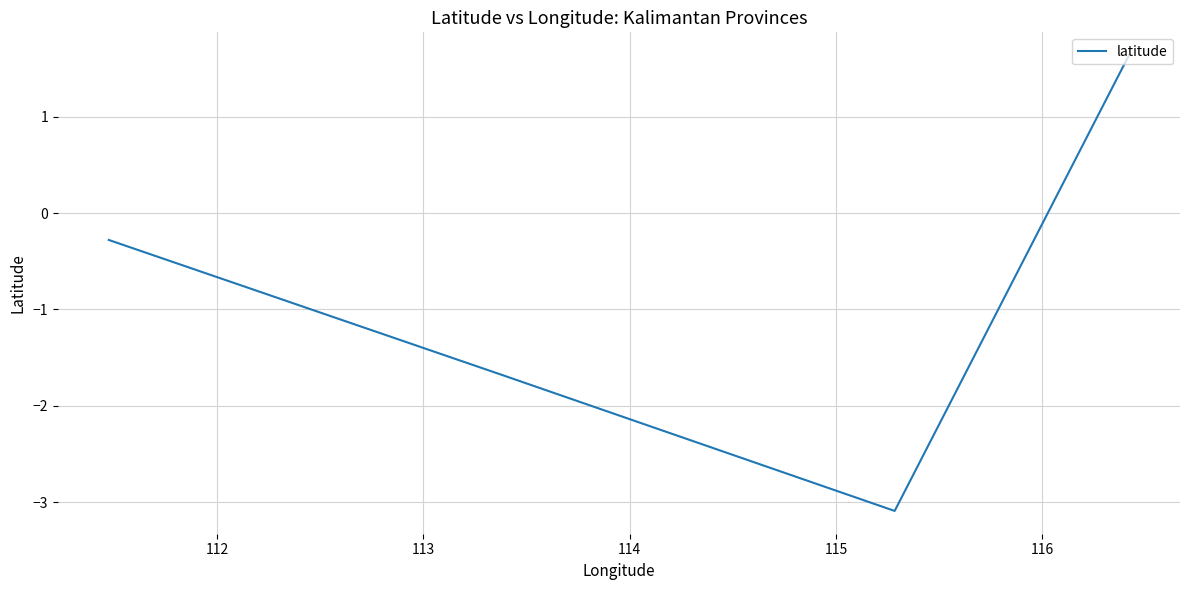

What is the greatest value displayed?

1.6